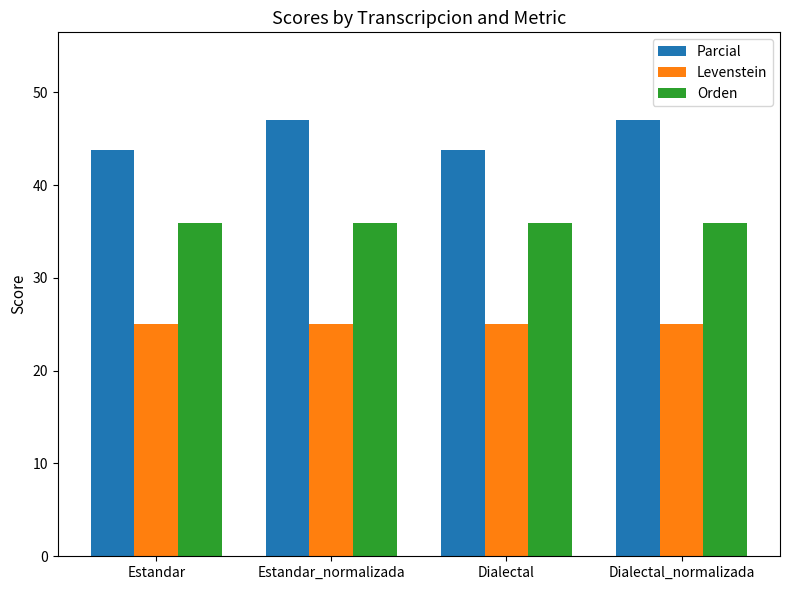

What is the label of the 4th bar from the right?

Estandar